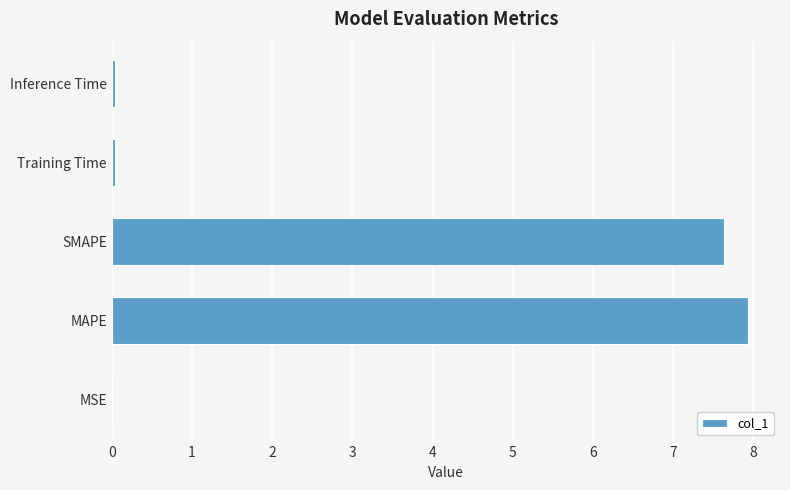

What is the average value?

3.1